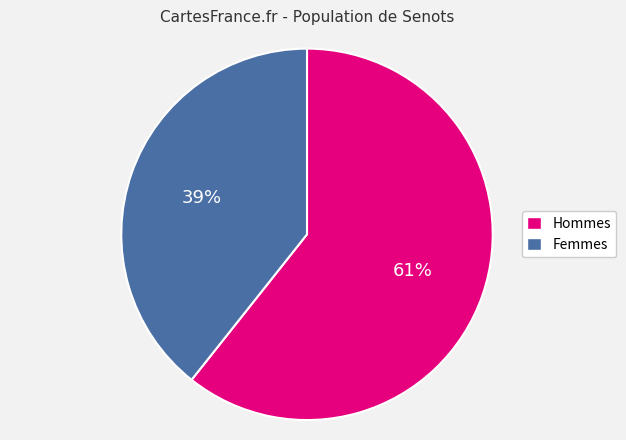

Is the sum of Femmes and Hommes greater than half?

Yes